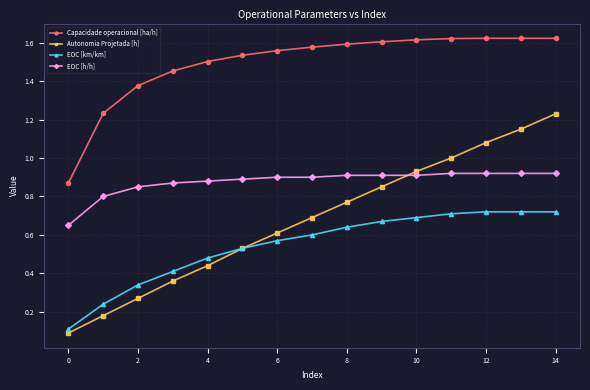

Rank the series by their maximum value, from lowest to highest.

EOC [km/km], EOC [h/h], Autonomia Projetada [h], Capacidade operacional [ha/h]